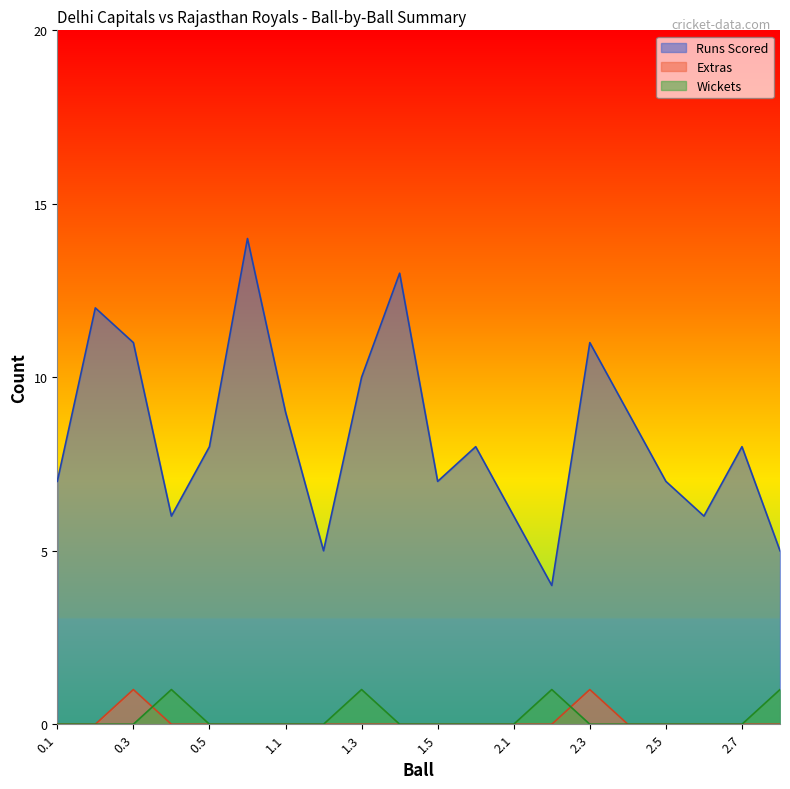

At 1.2, list the series in order from largest to smallest.

Runs Scored, Extras, Wickets